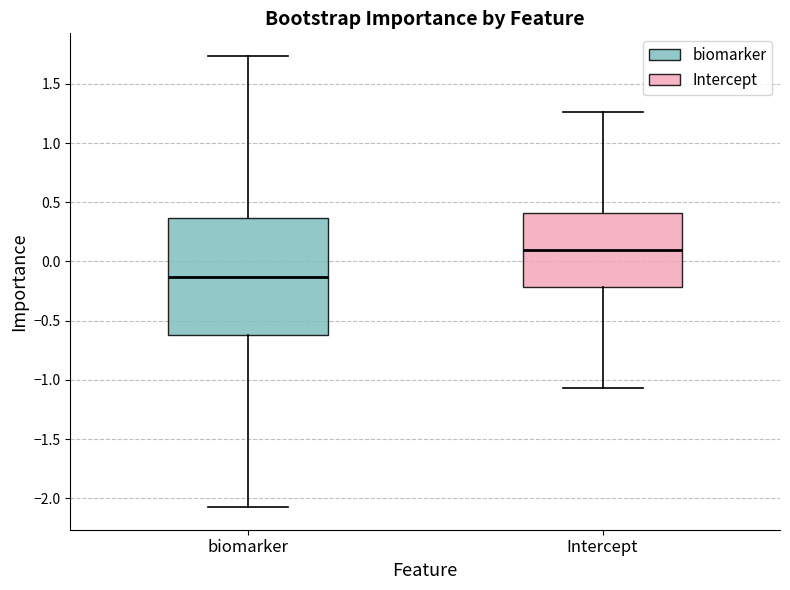

Which box is the tallest, from its lower edge to its upper edge?

biomarker